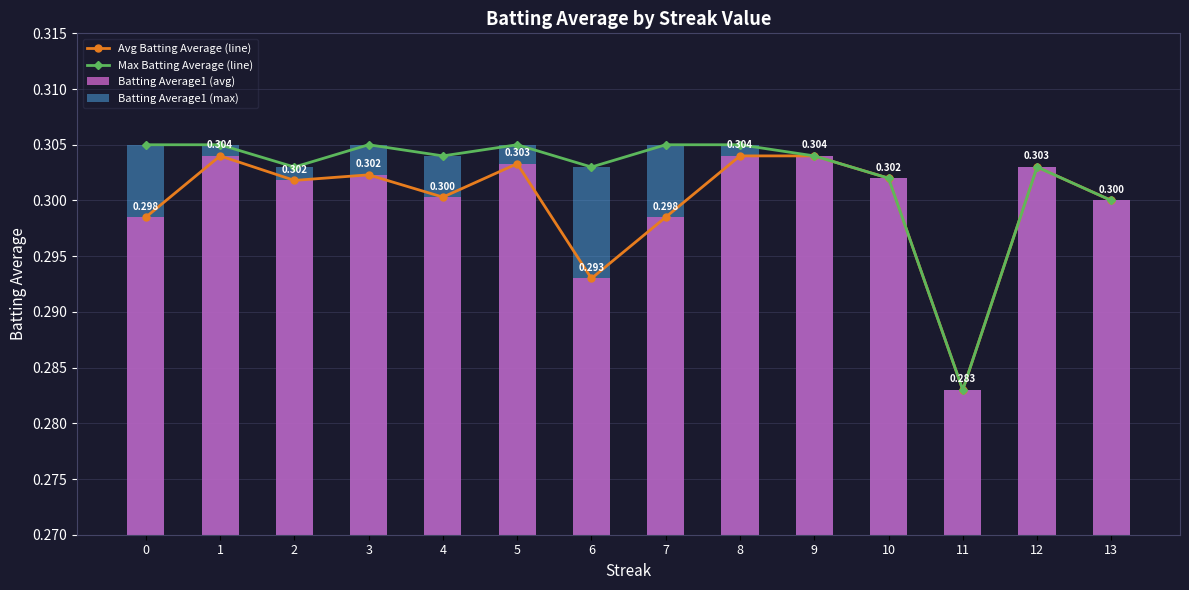

Which has a higher value, 3 or 11?

3